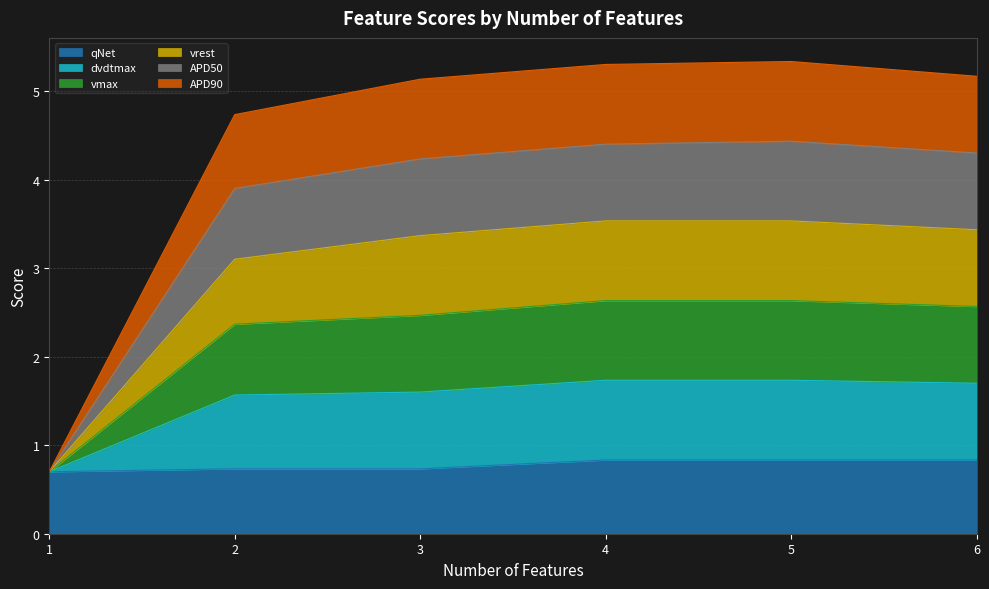

What is the total value across all series at 3?

5.1